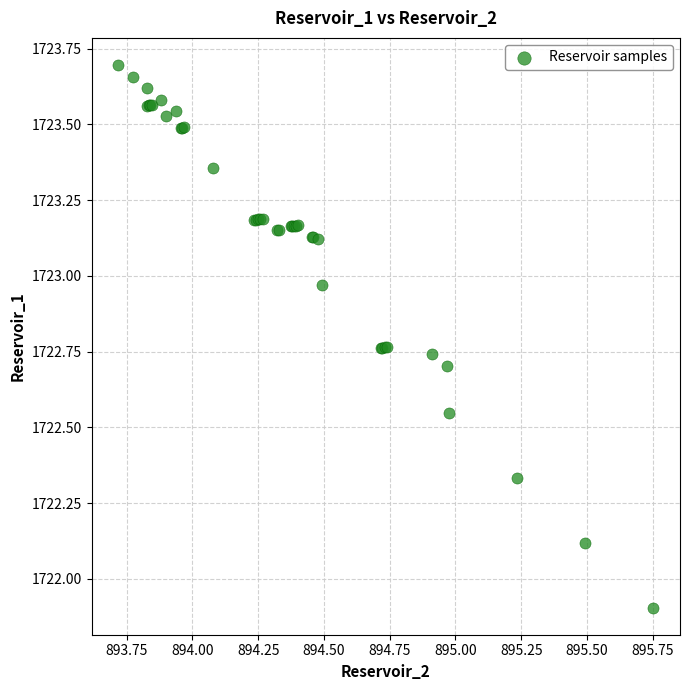

What Y value in the scatter plot is closest to 1722?

1721.9